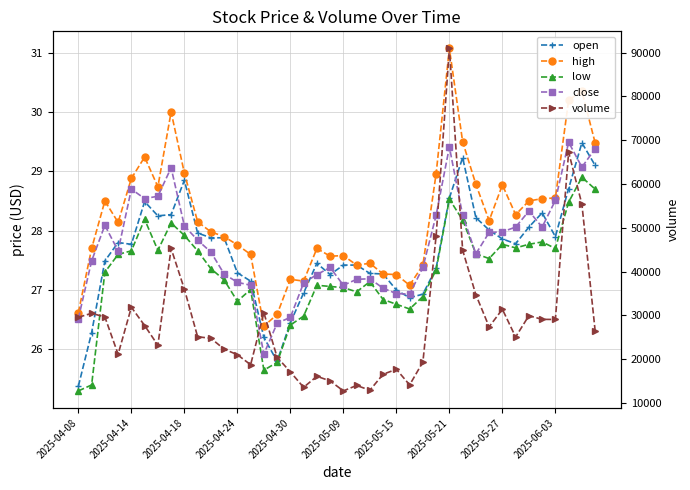

Is it true that open equals 27.3 at 23?

True